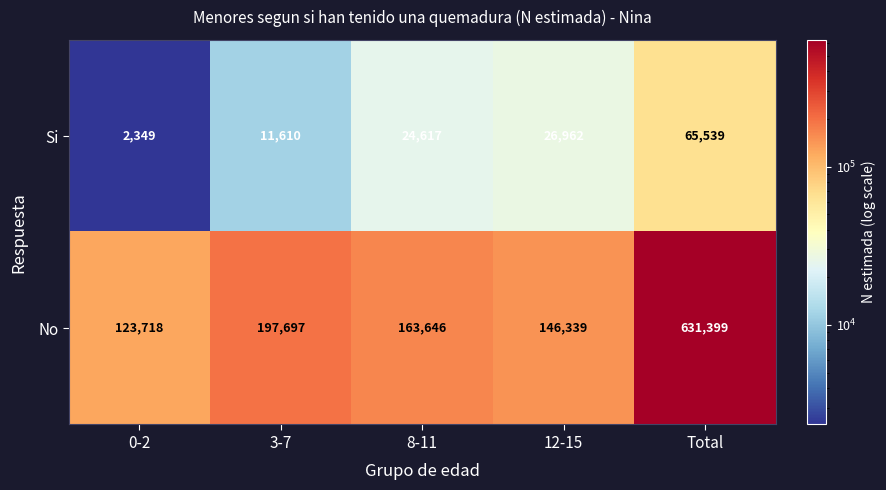

What is the sum of all No values?

1262799